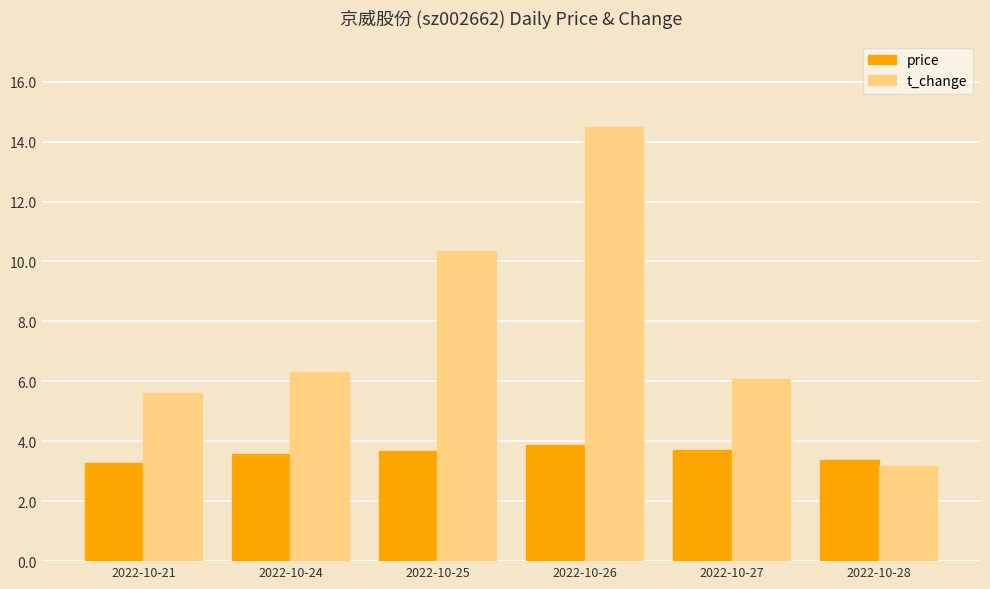

What is the difference between the highest and lowest values at 2022-10-25?

6.7